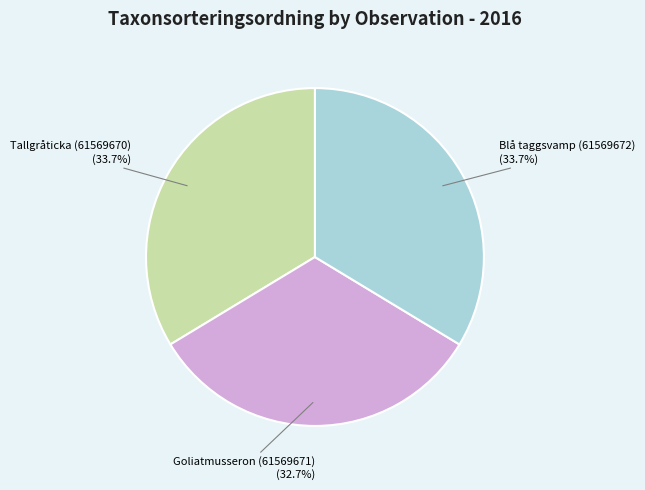

Is the sum of Blå taggsvamp (61569672) and Tallgråticka (61569670) greater than half?

Yes